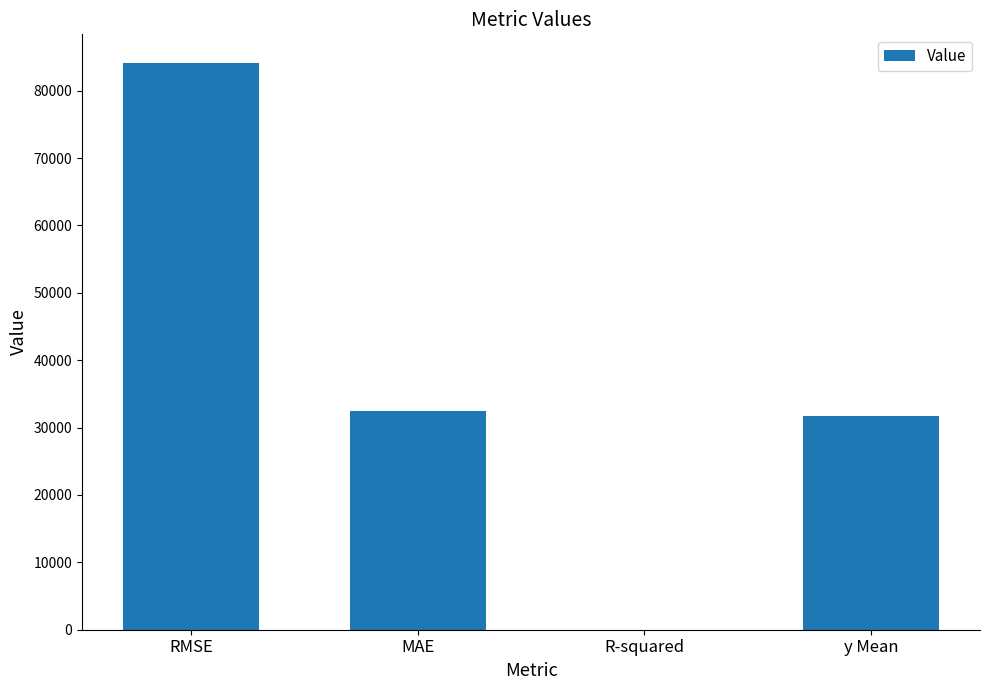

What is the sum of all values?

148282.5